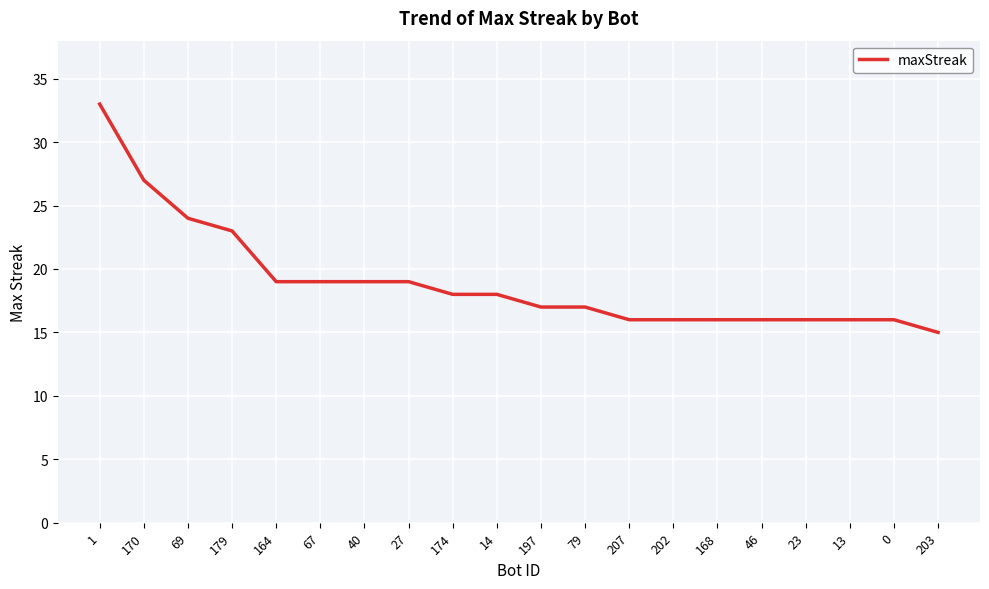

What position from the left is 207?

13